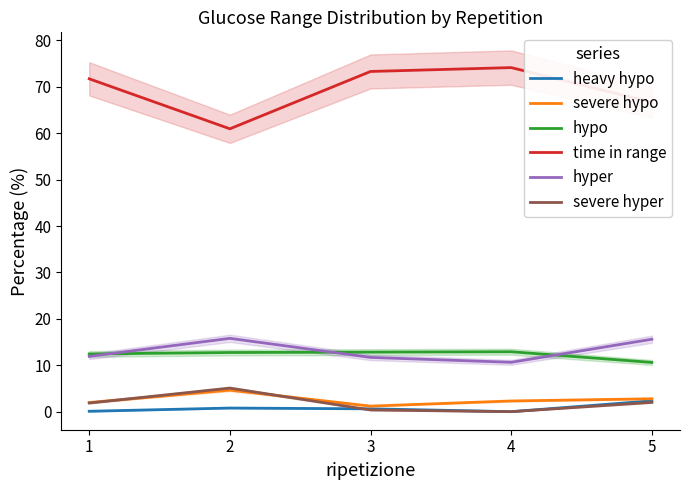

Which category has the highest value in the heavy hypo series?

5